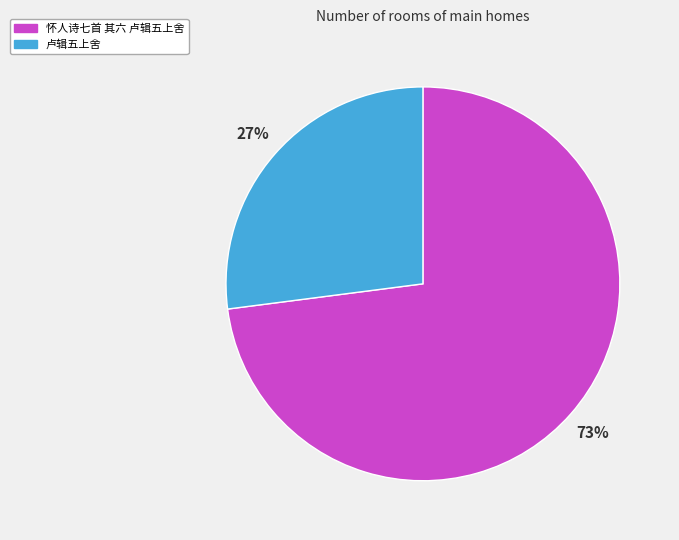

What is the largest slice in the pie chart?

怀人诗七首 其六 卢辑五上舍